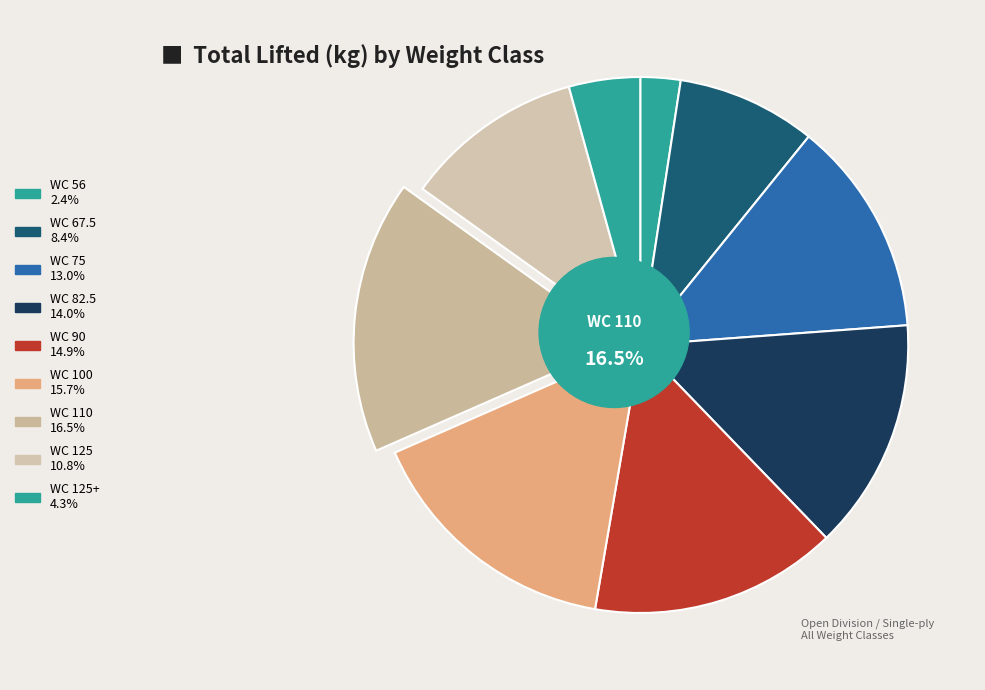

Does C. Collins represent more than half of the total?

No